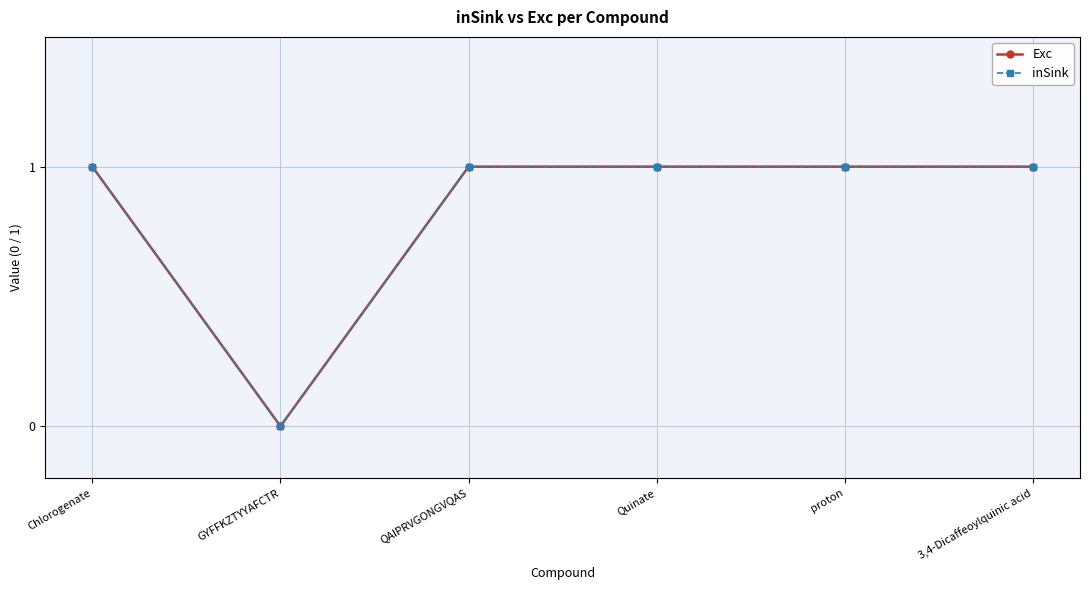

Does the chart have visible grid lines?

Yes